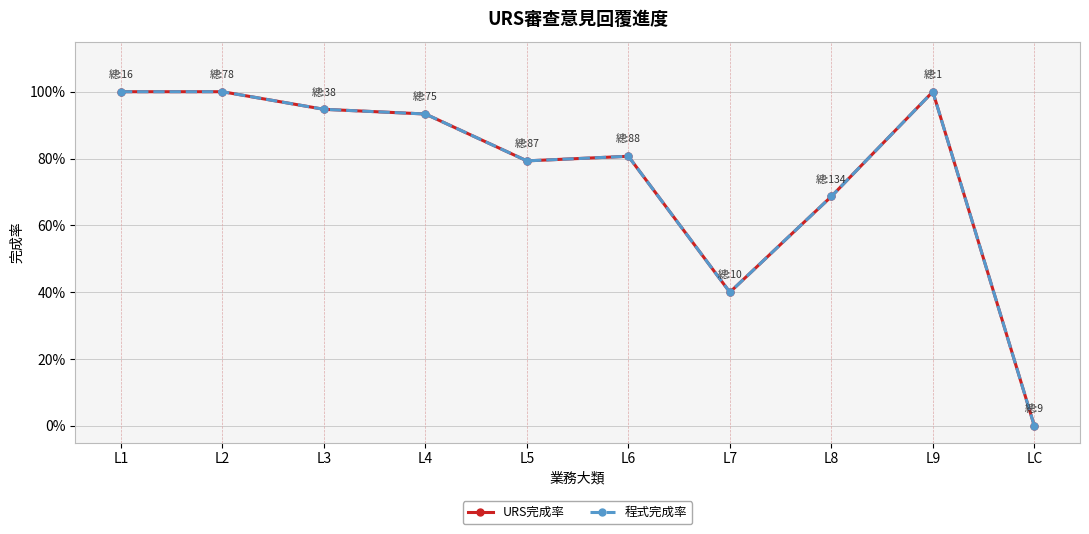

Is the value of URS完成率 at LC greater than the value of 程式完成率 at L2?

No